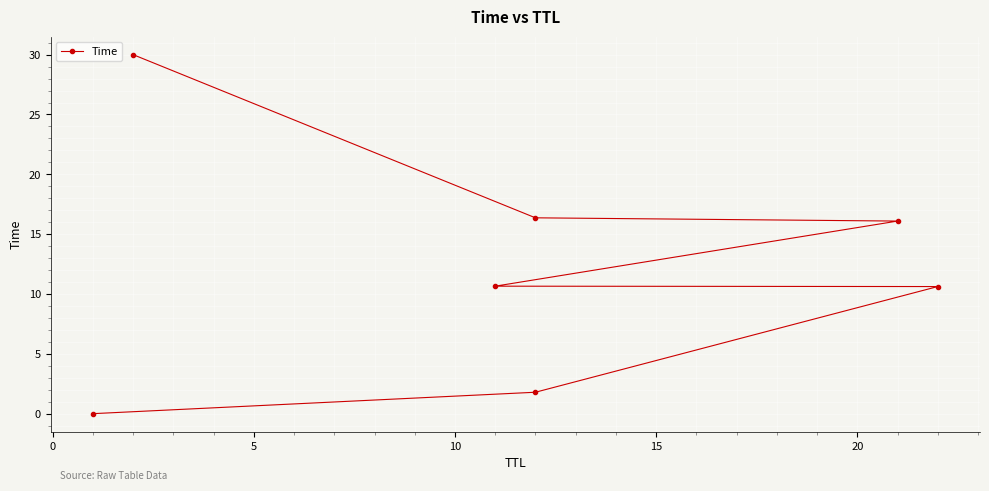

The value at 0 is 1.2. True or false?

False